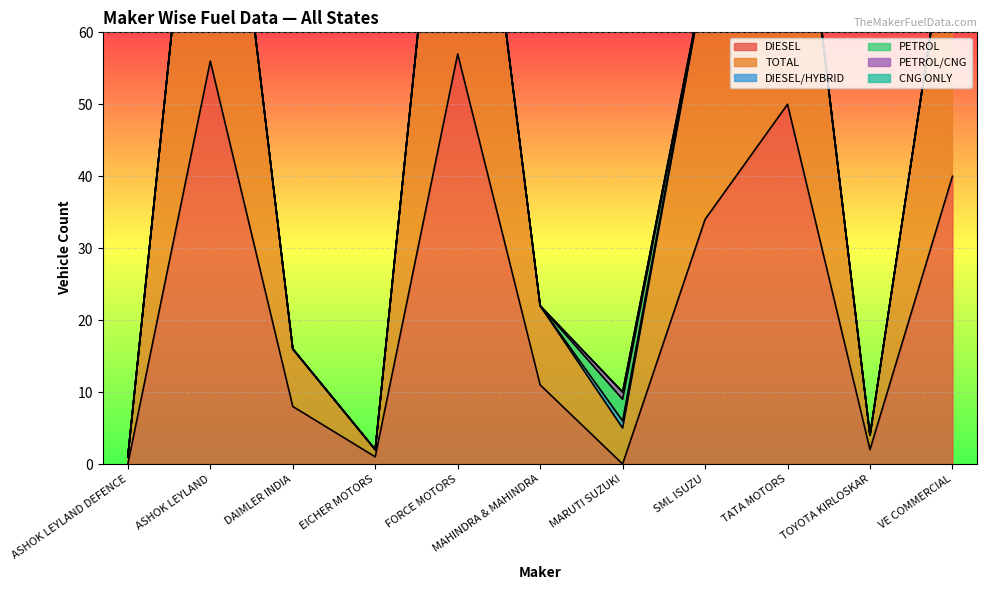

In DIESEL/HYBRID, how many points are higher than both neighbors (excluding endpoints)?

1